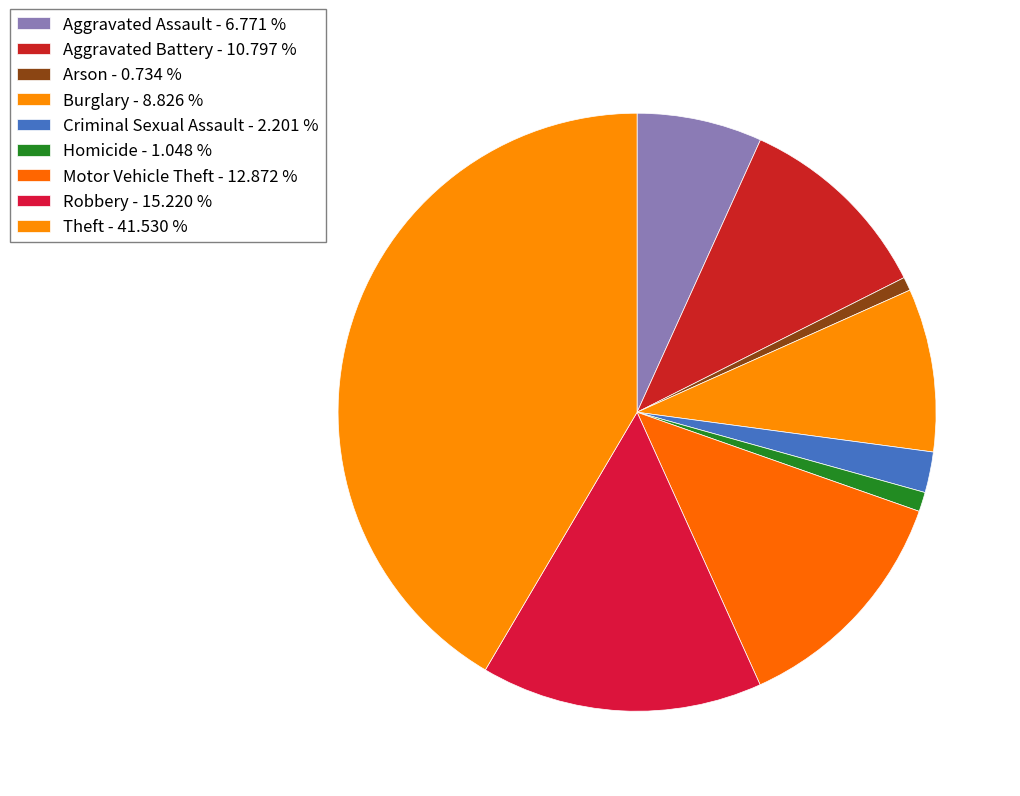

How many slices are in this pie chart?

9